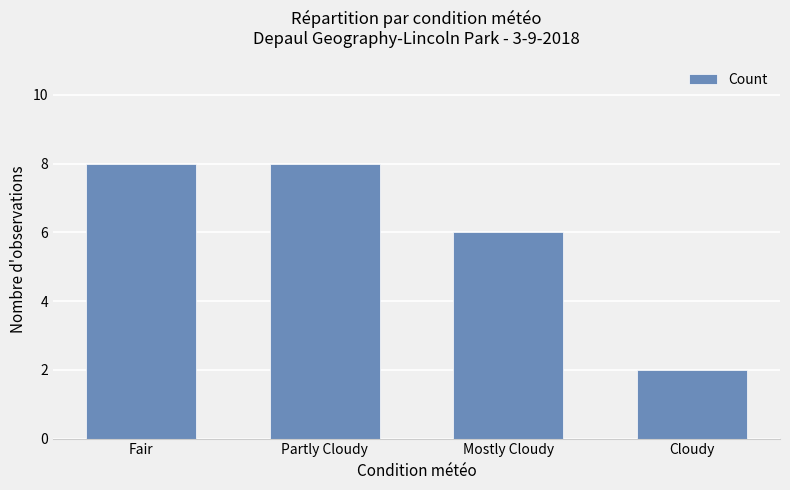

What is the greatest value displayed?

8